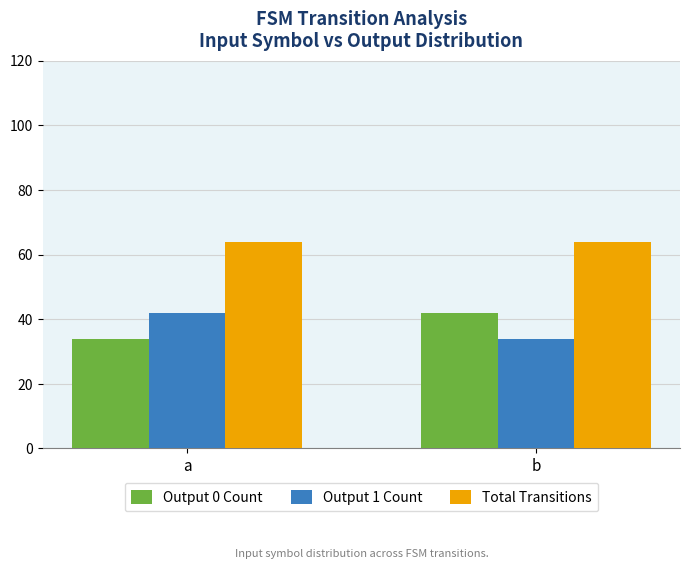

What is the minimum value shown in the chart?

34